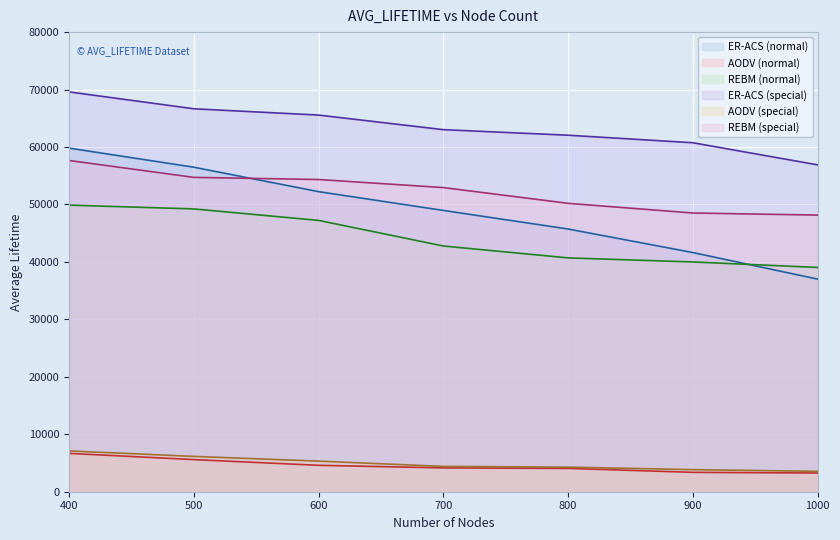

What is the average value of the REBM (normal) series?

44119.3